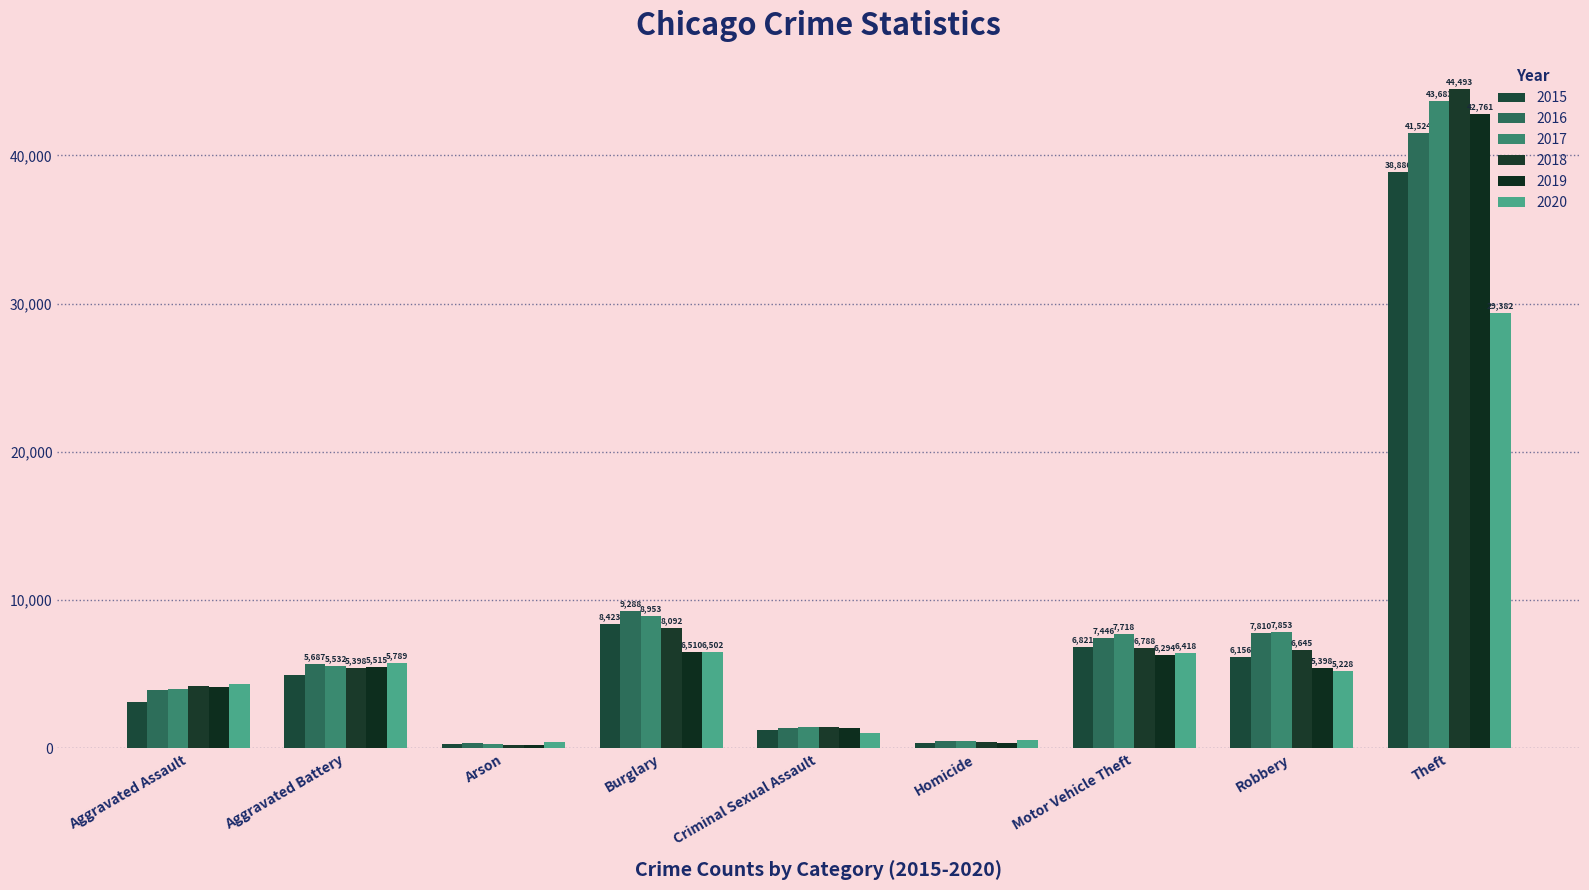

What position from the left is Criminal Sexual Assault?

5